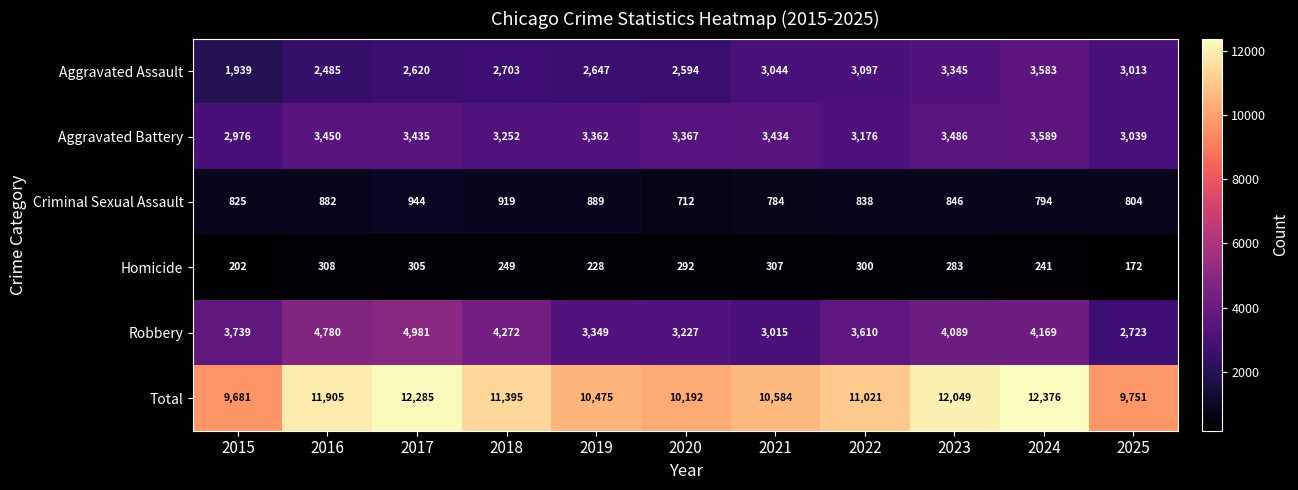

At how many categories does at least one series exceed 7937?

11